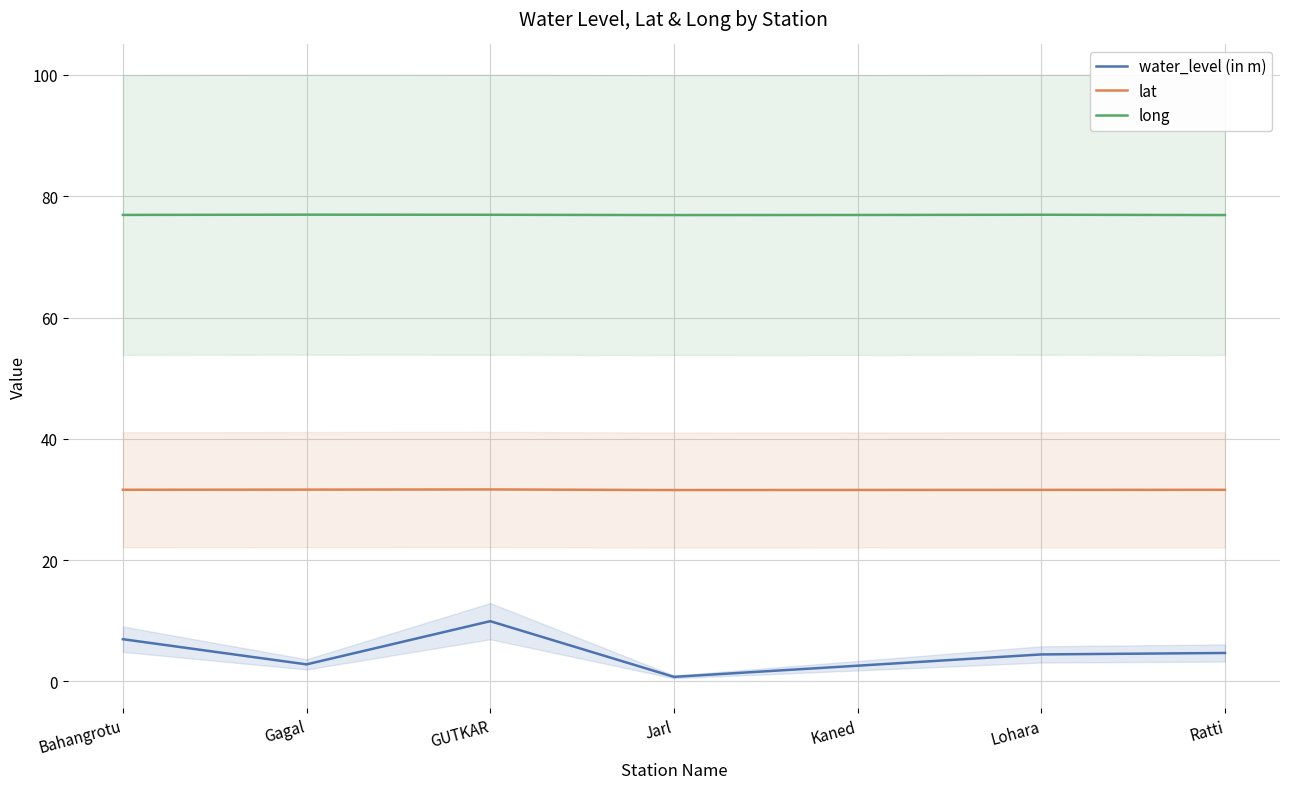

What position from the left is GUTKAR?

3